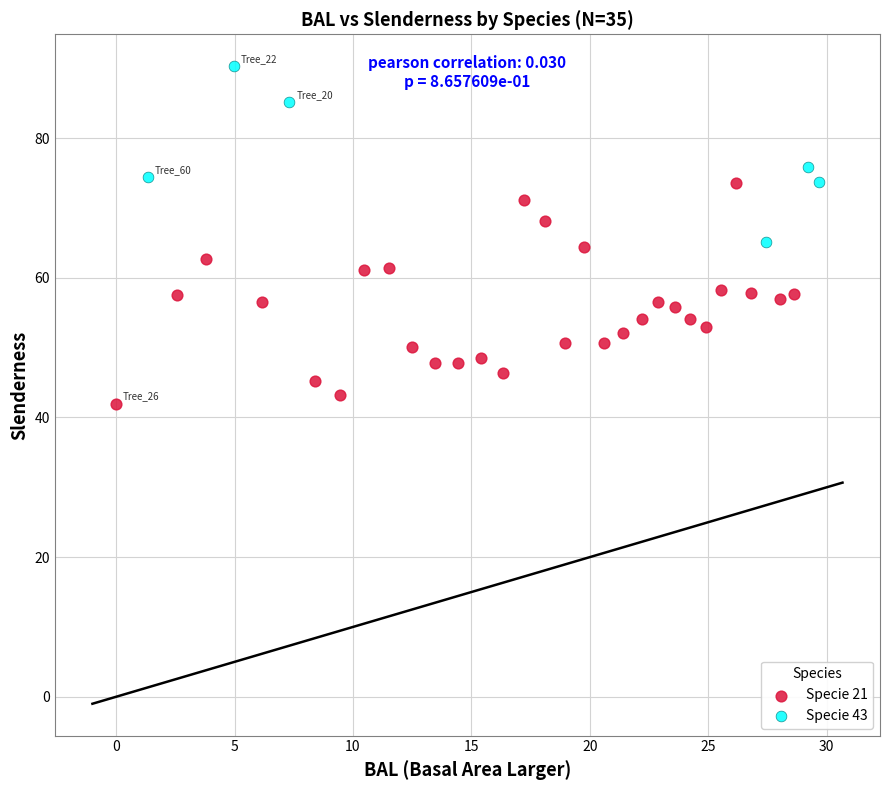

Which series reaches the maximum Y coordinate?

Specie 43